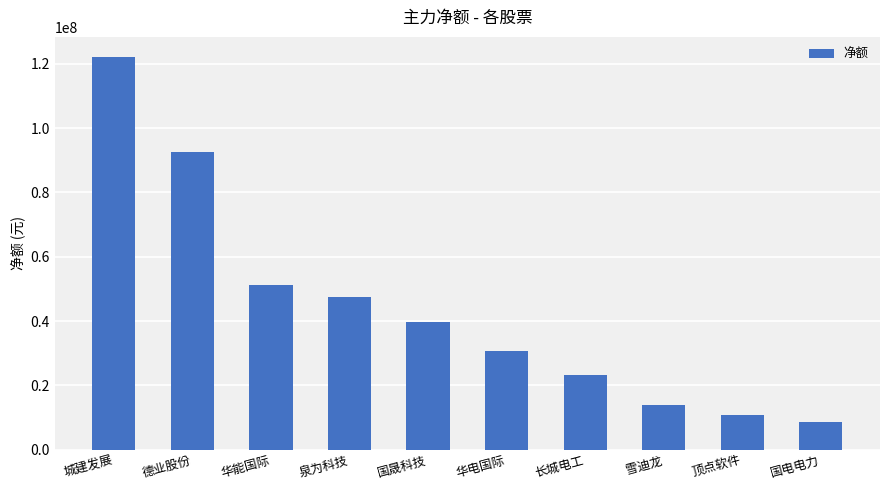

What is the ratio of the value at 国晟科技 to the value at 长城电工?

1.7